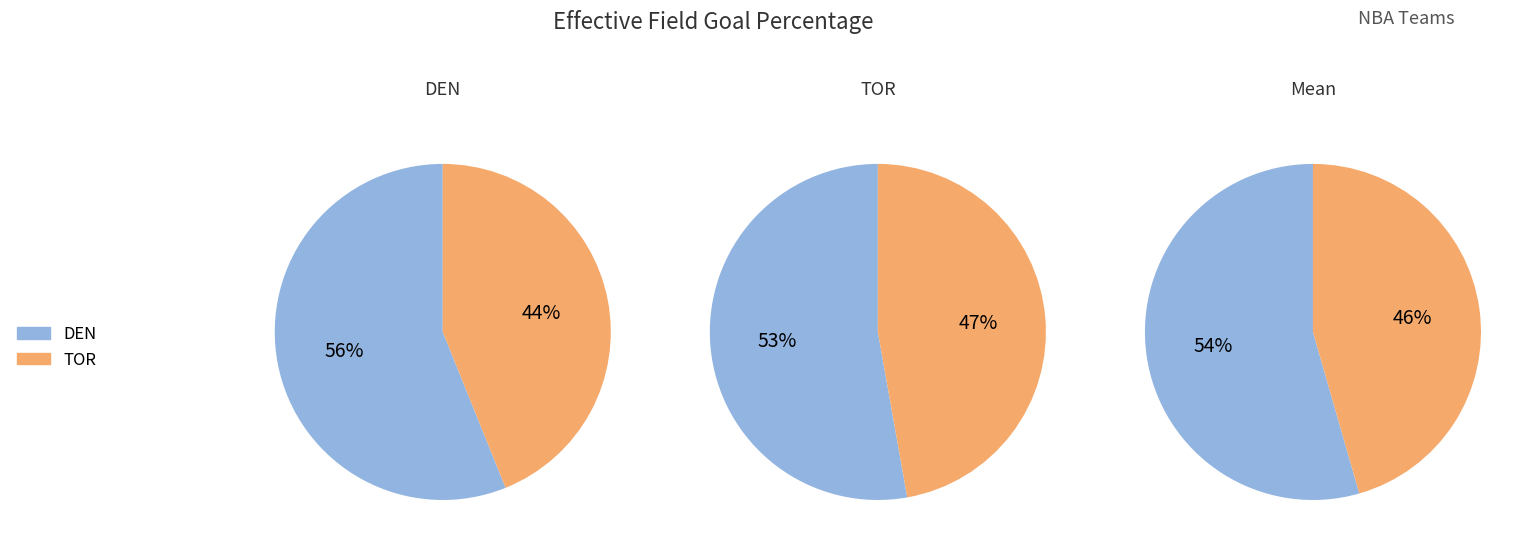

Rank the categories by value from highest to lowest.

DEN, TOR